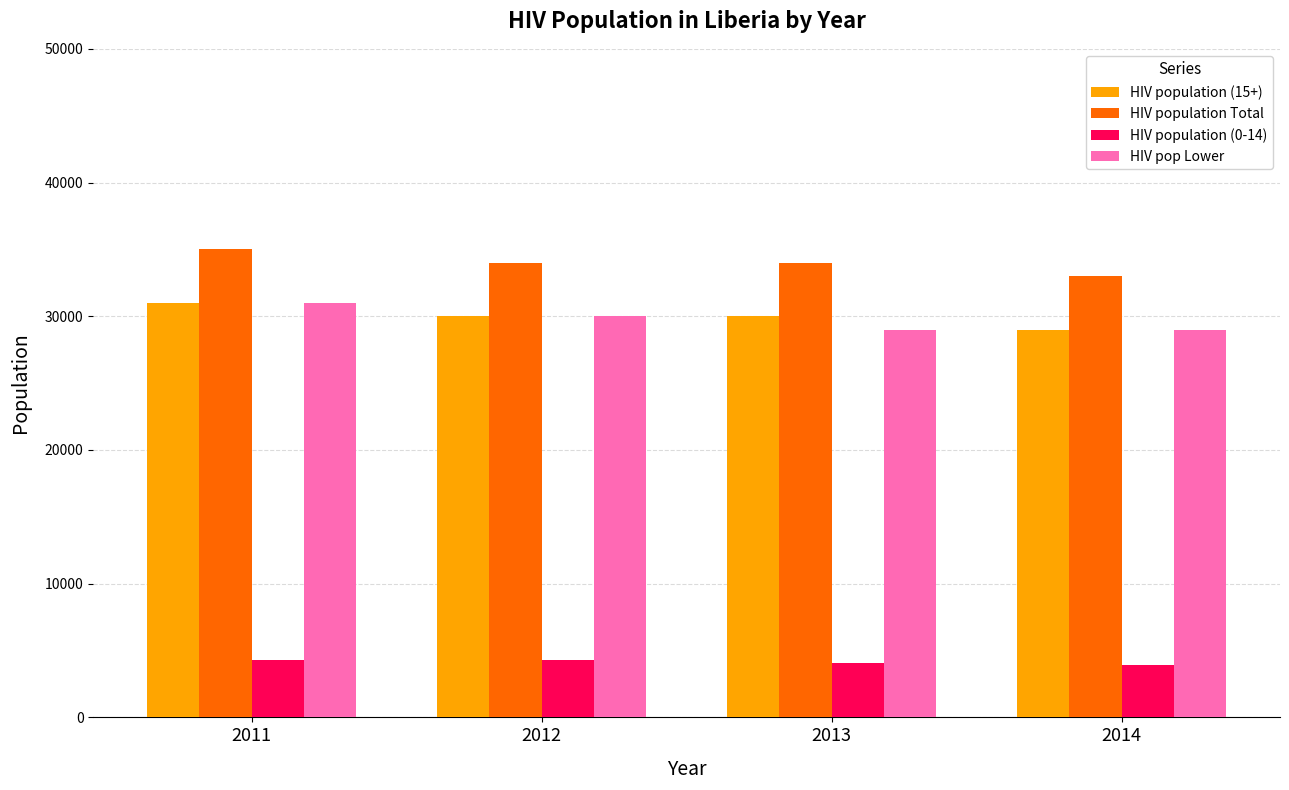

Is it true that HIV population (0-14) equals 3900 at 2014?

True